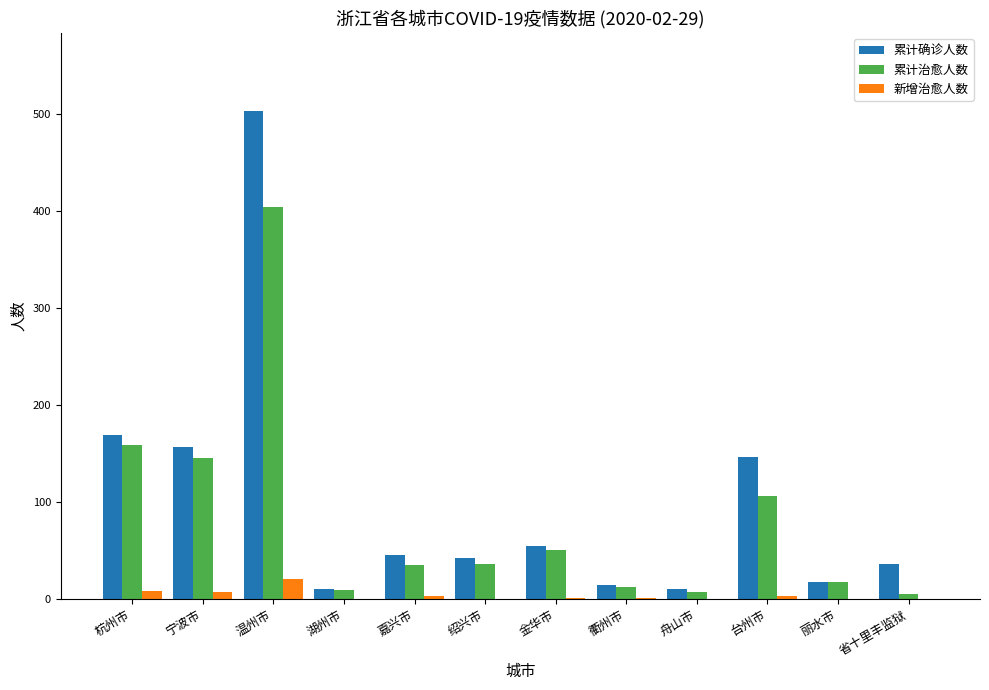

At which label does 新增治愈人数 first exceed 1?

杭州市